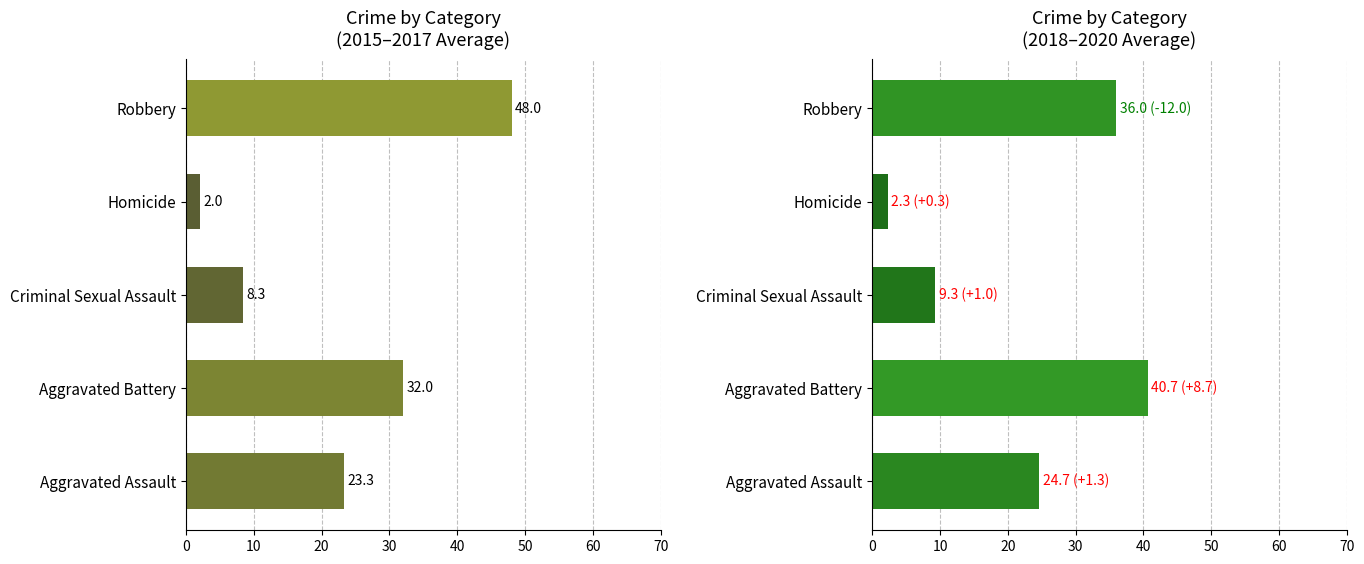

How many bars are there in total?

10